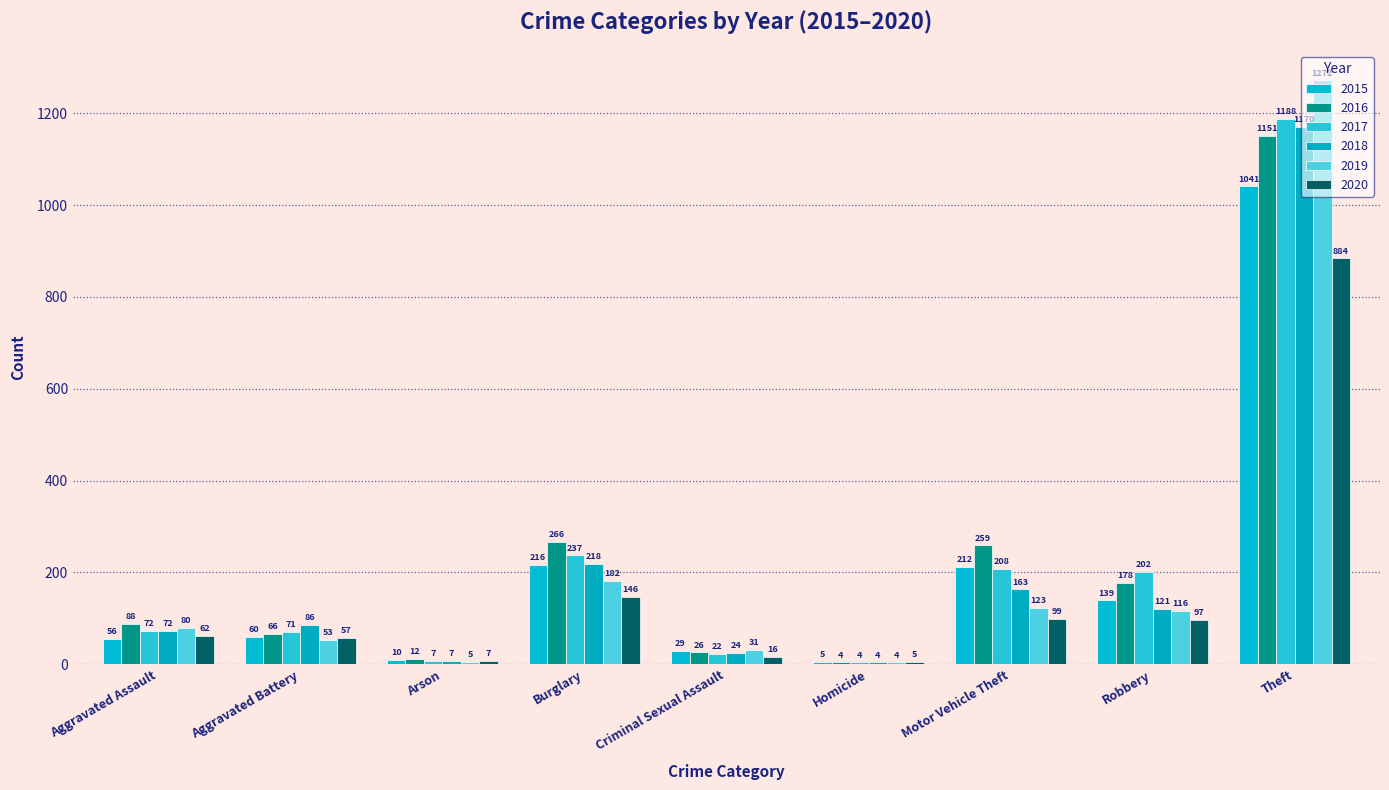

The 2016 series shows 4 at Homicide. True or false?

True